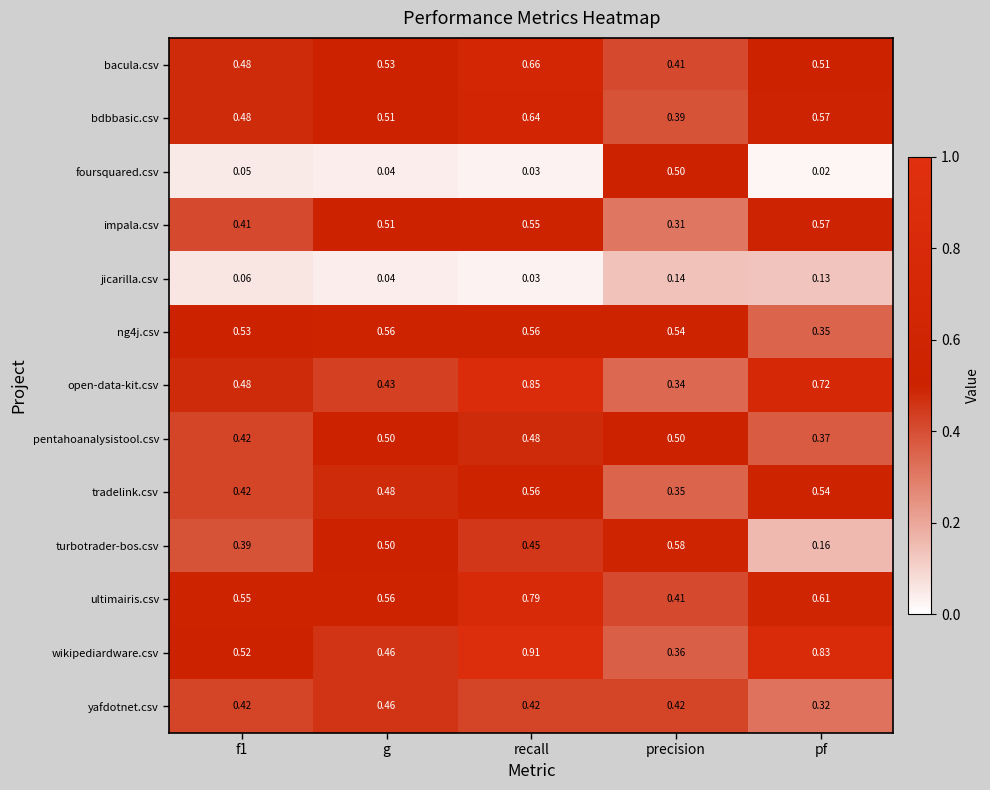

Which category has the lowest value across all series?

pf